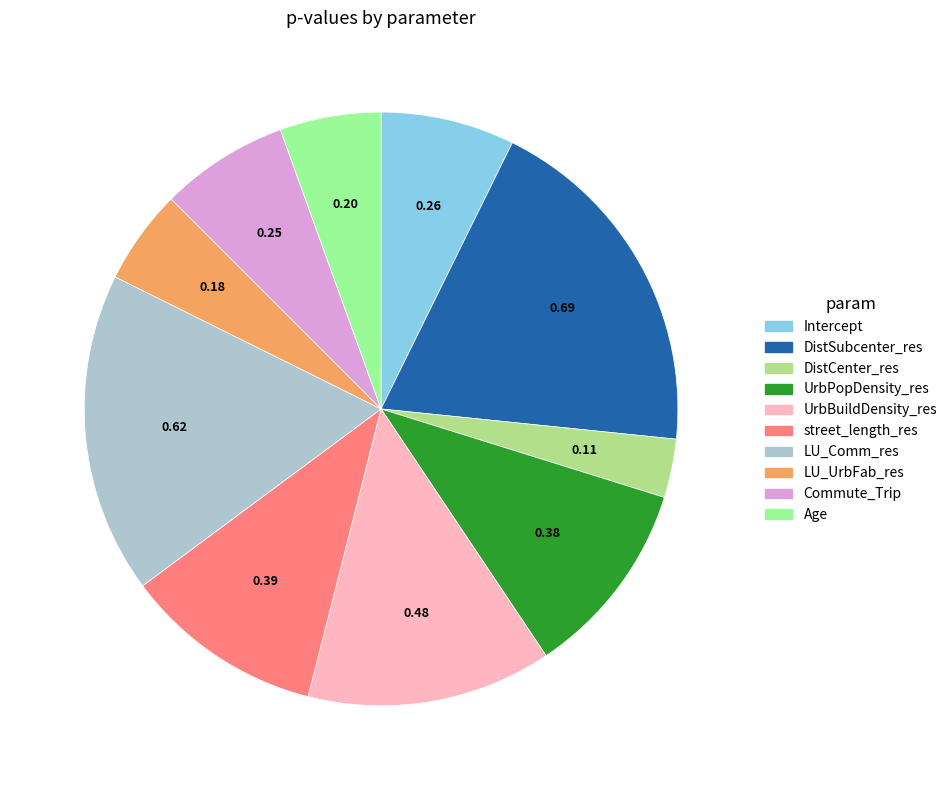

What is the smallest slice in the pie chart?

DistCenter_res